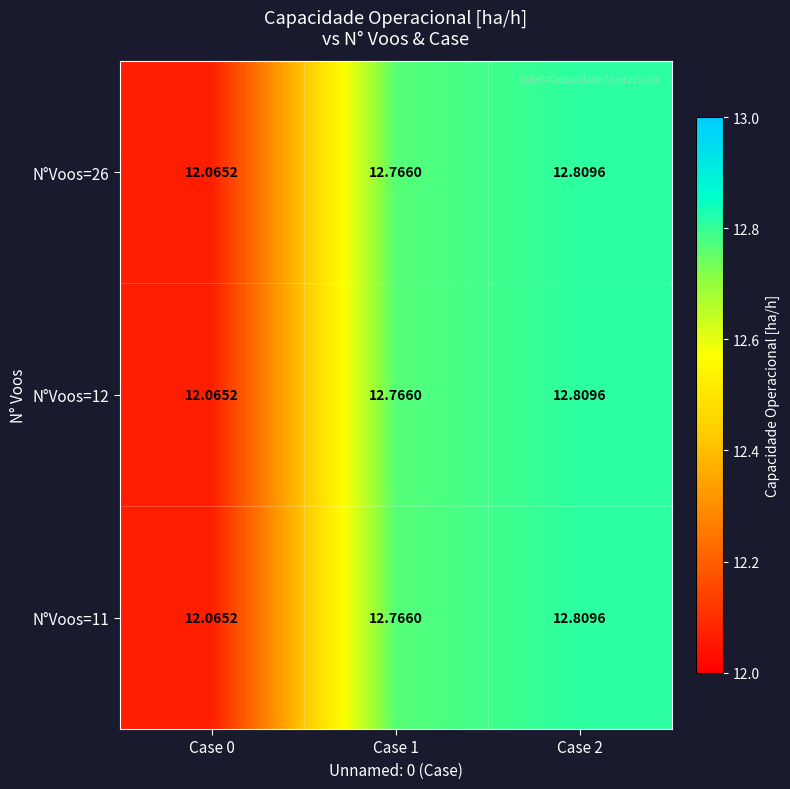

How many series are shown in this chart?

3